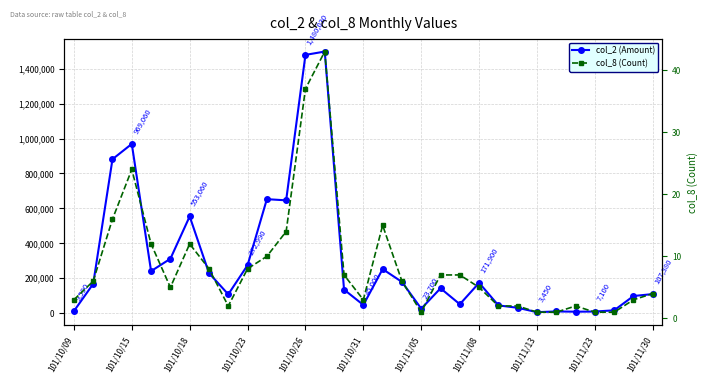

True or false: col_8 (Count) and col_2 (Amount) cross at least once.

False